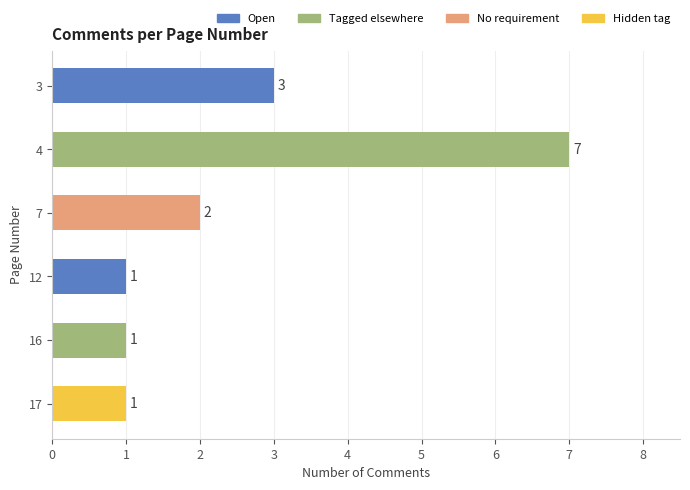

The value at 3 is 3. True or false?

True